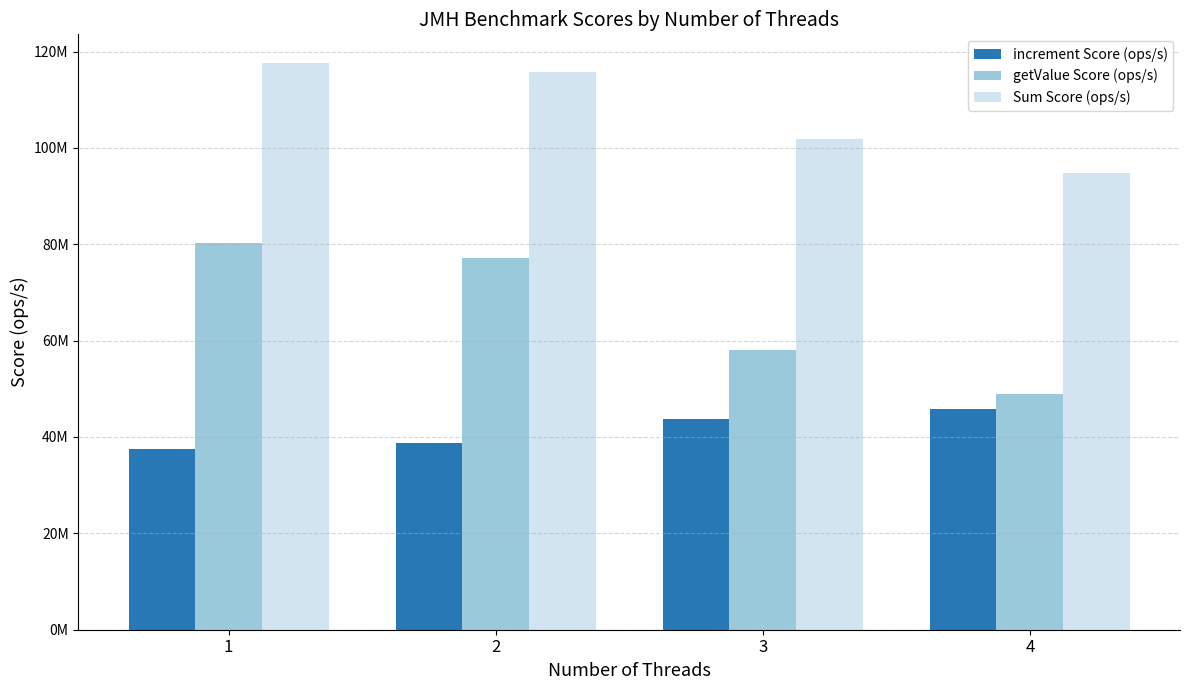

What are all the series names shown in the legend?

increment Score (ops/s), getValue Score (ops/s), Sum Score (ops/s)